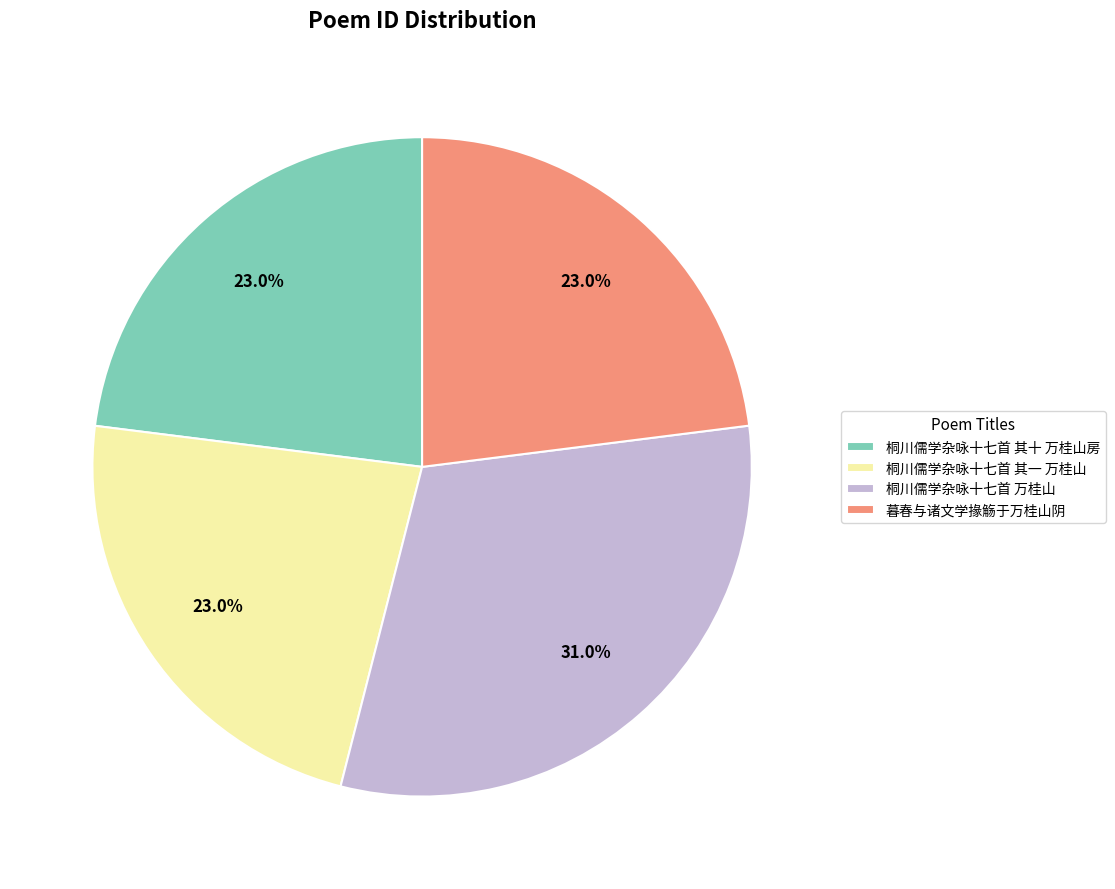

To the nearest percent, what portion does 暮春与诸文学掾觞于万桂山阴 represent?

23%